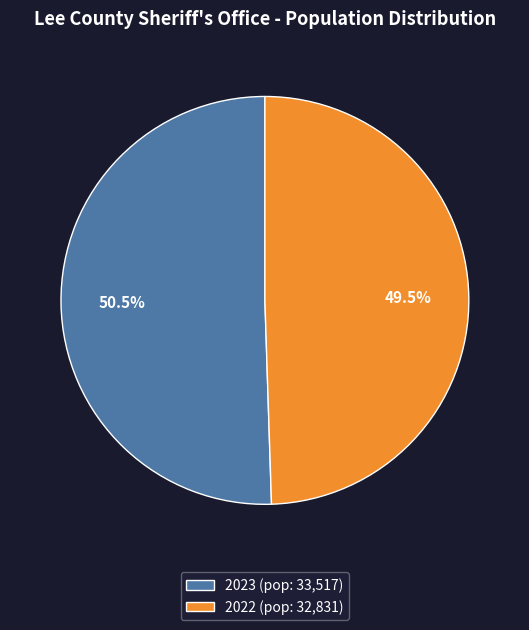

How much of the chart is everything except 2022?

50.5%